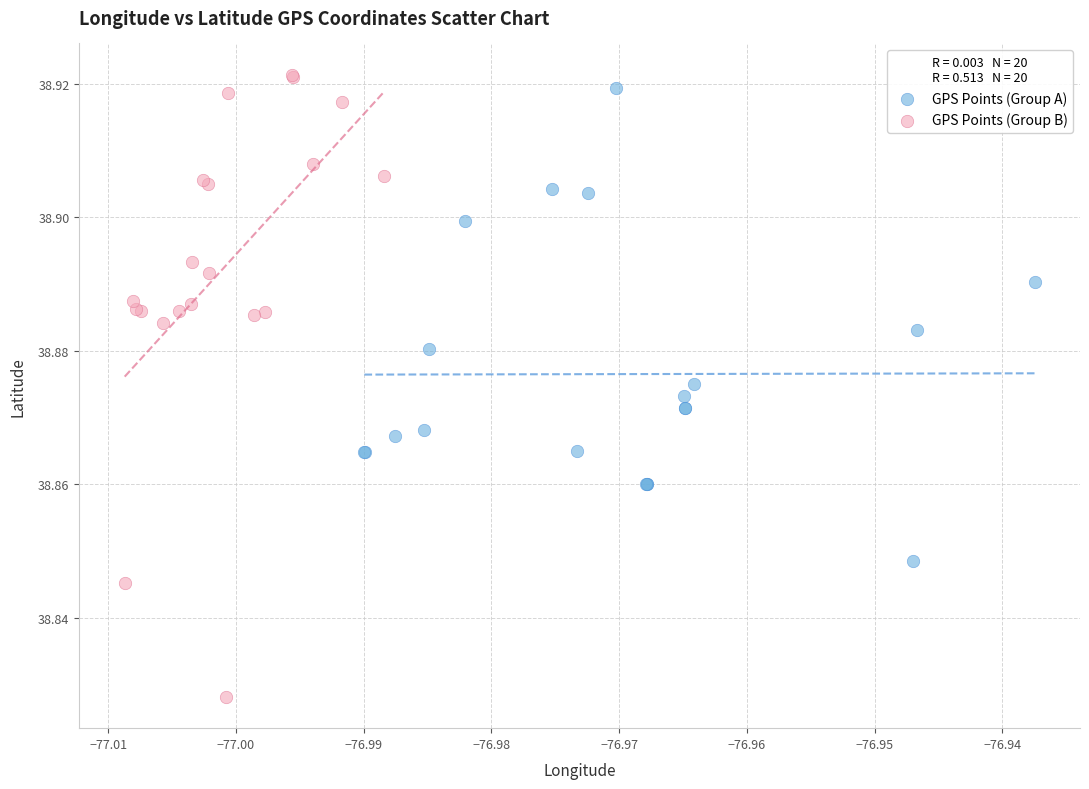

Which series has the largest Y range (max minus min)?

GPS Points (Group B)